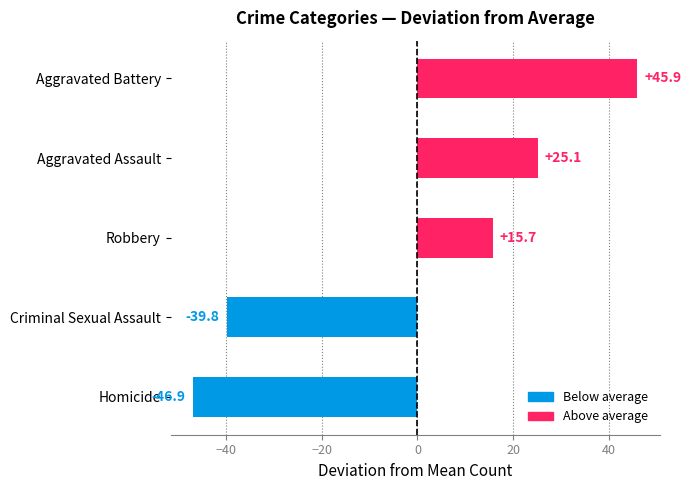

The chart shows a value of 42.3 at Aggravated Assault. True or false?

False